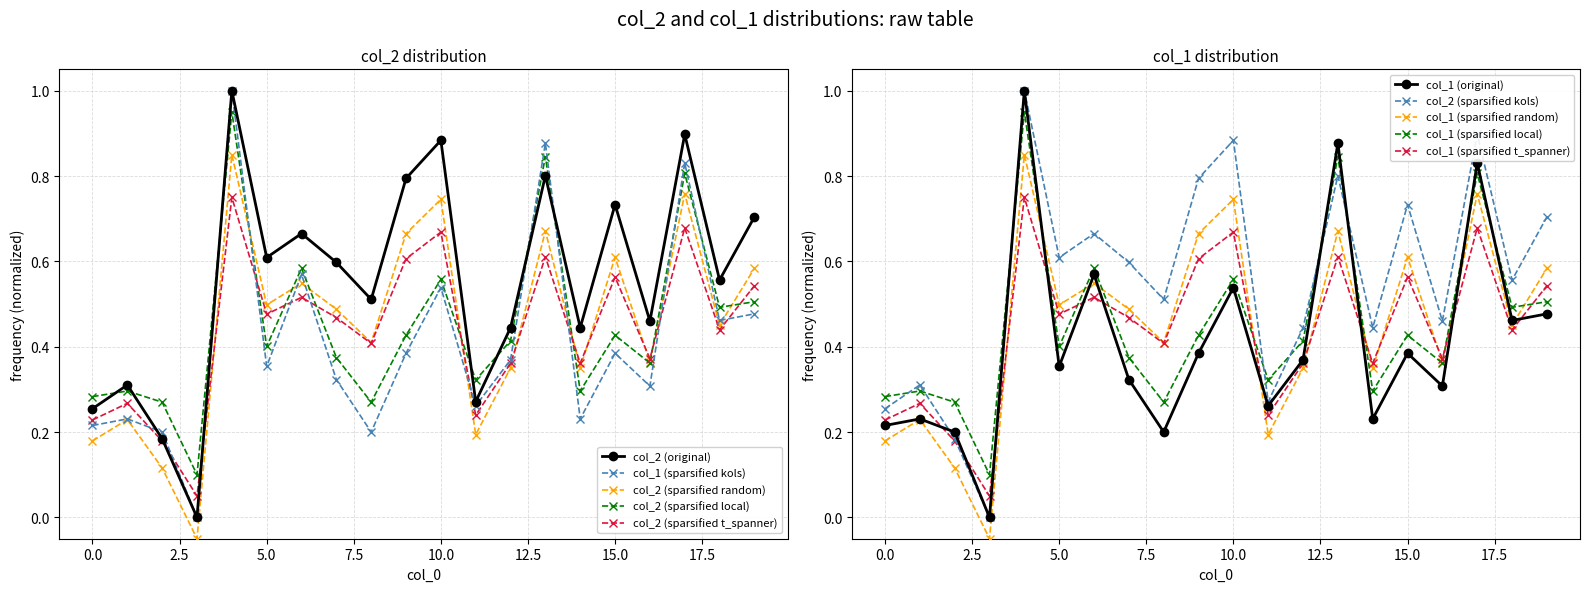

What is the value of the col_2 point at the 12th from the left?

0.3